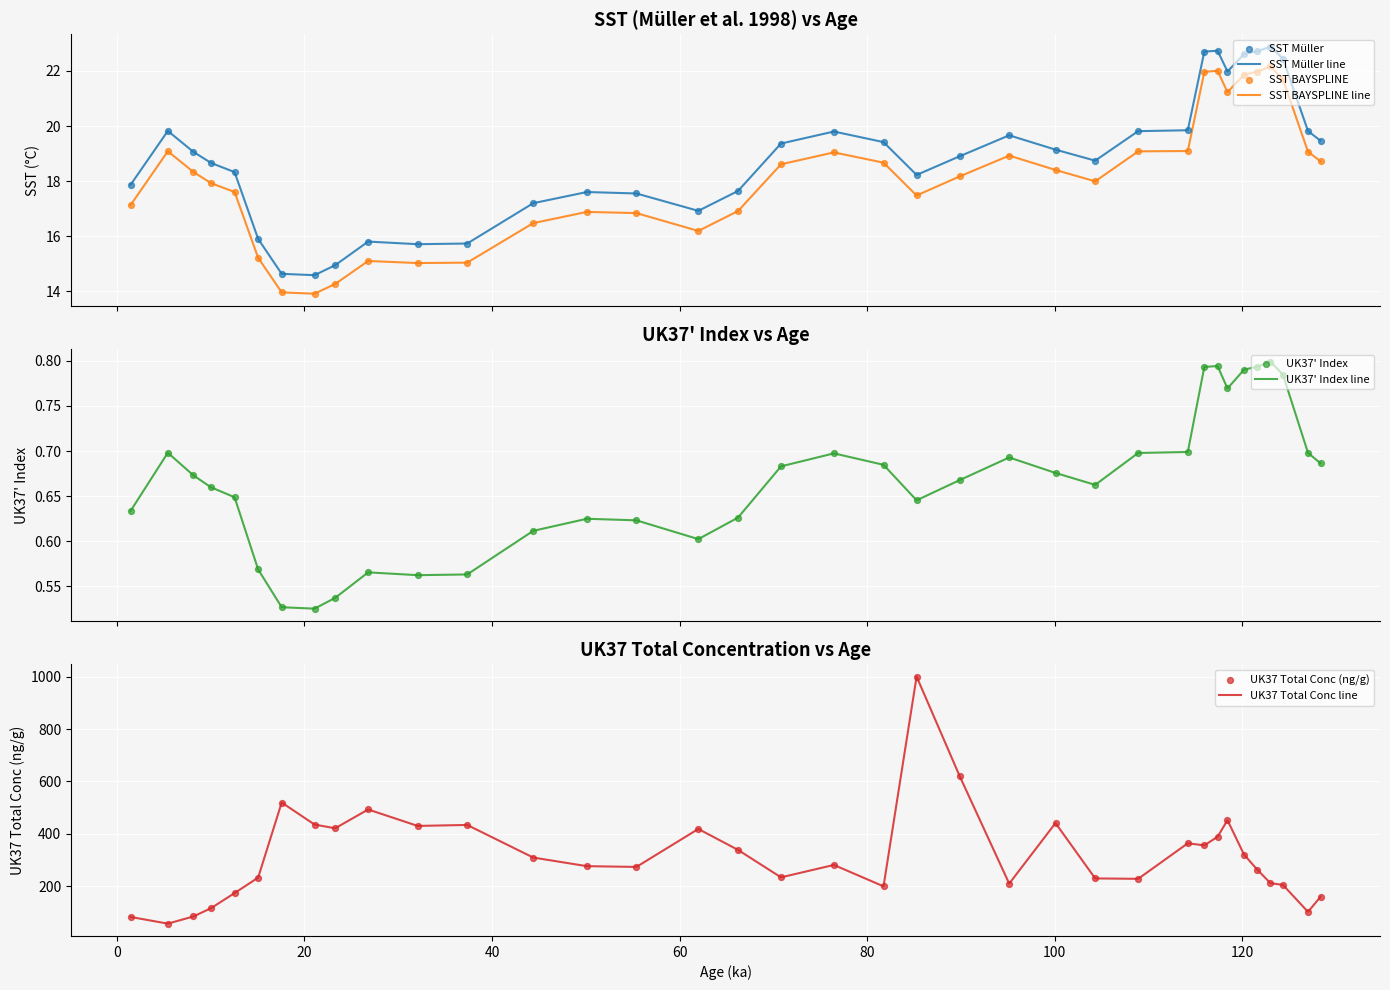

True or false: SST Müller line and SST BAYSPLINE line cross at least once.

False